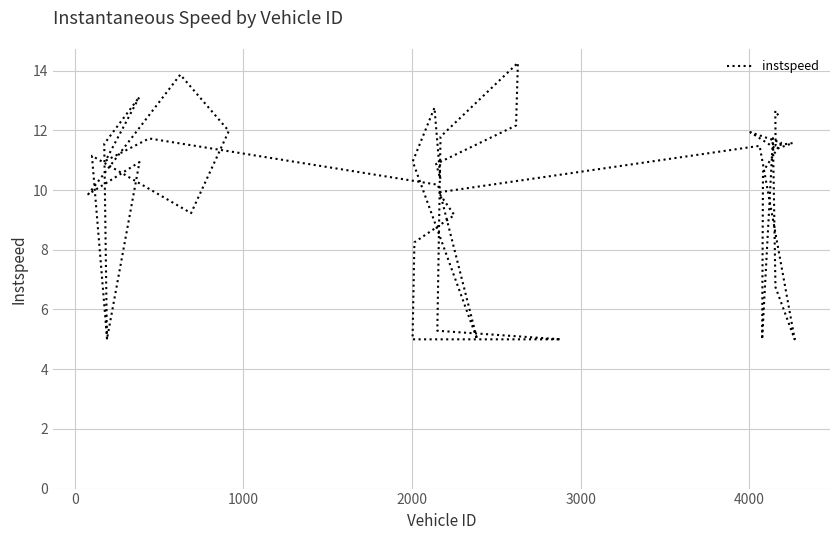

What is the difference between the maximum and minimum values?

9.3